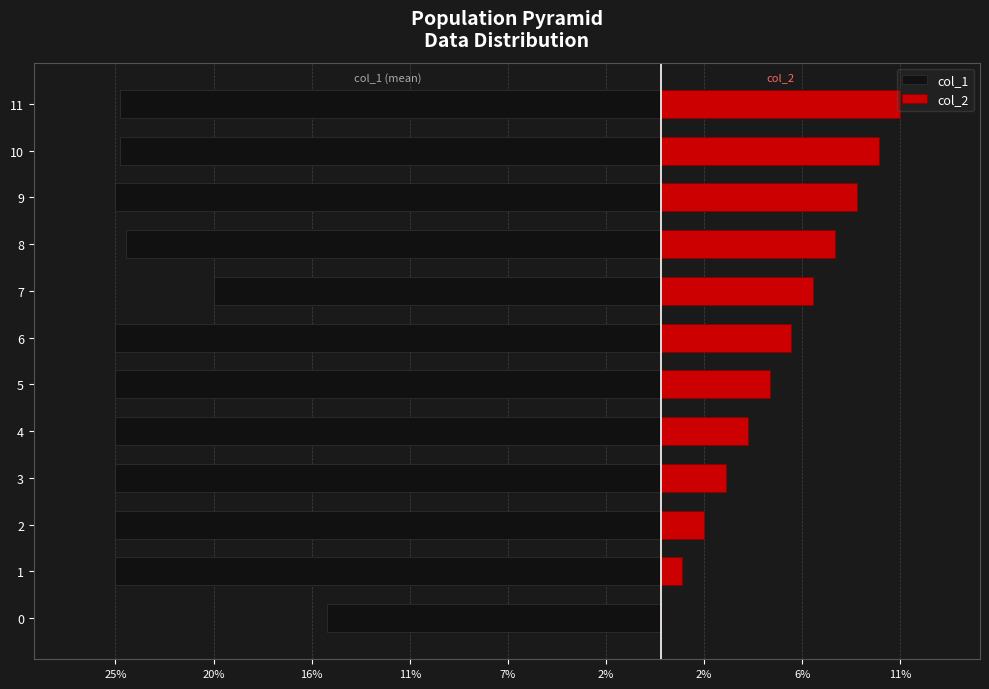

What is the sum of all col_2 values?

66.0